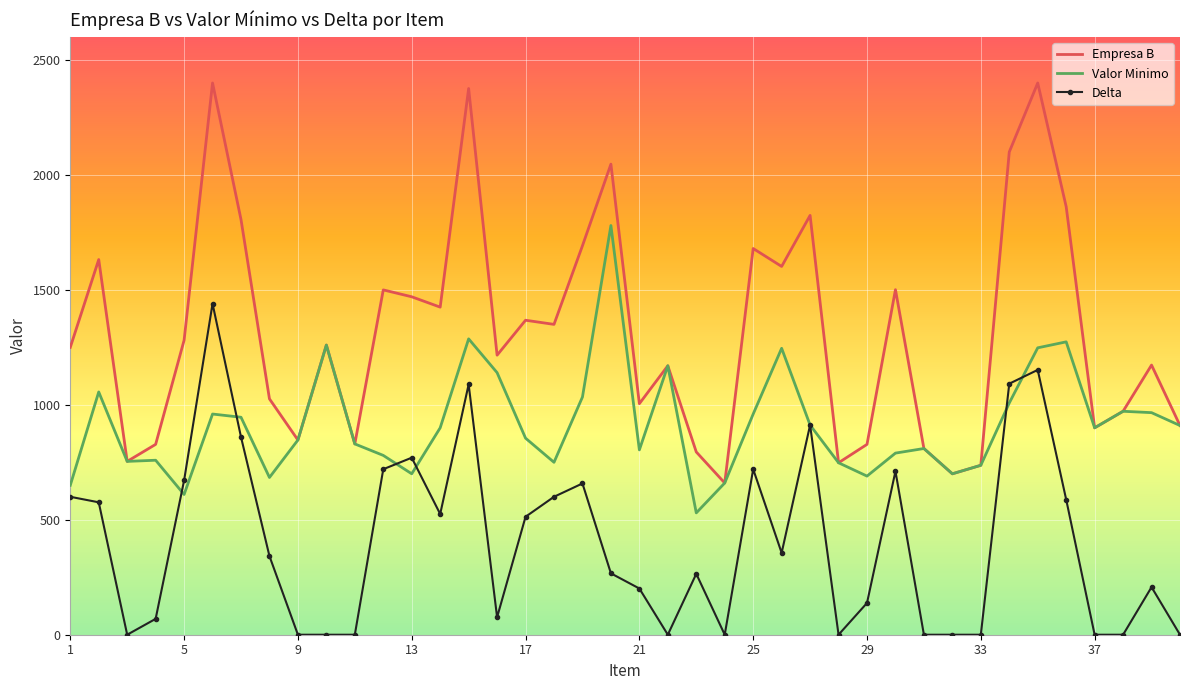

Rank the series by their maximum value, from lowest to highest.

Delta, Valor Minimo, Empresa B